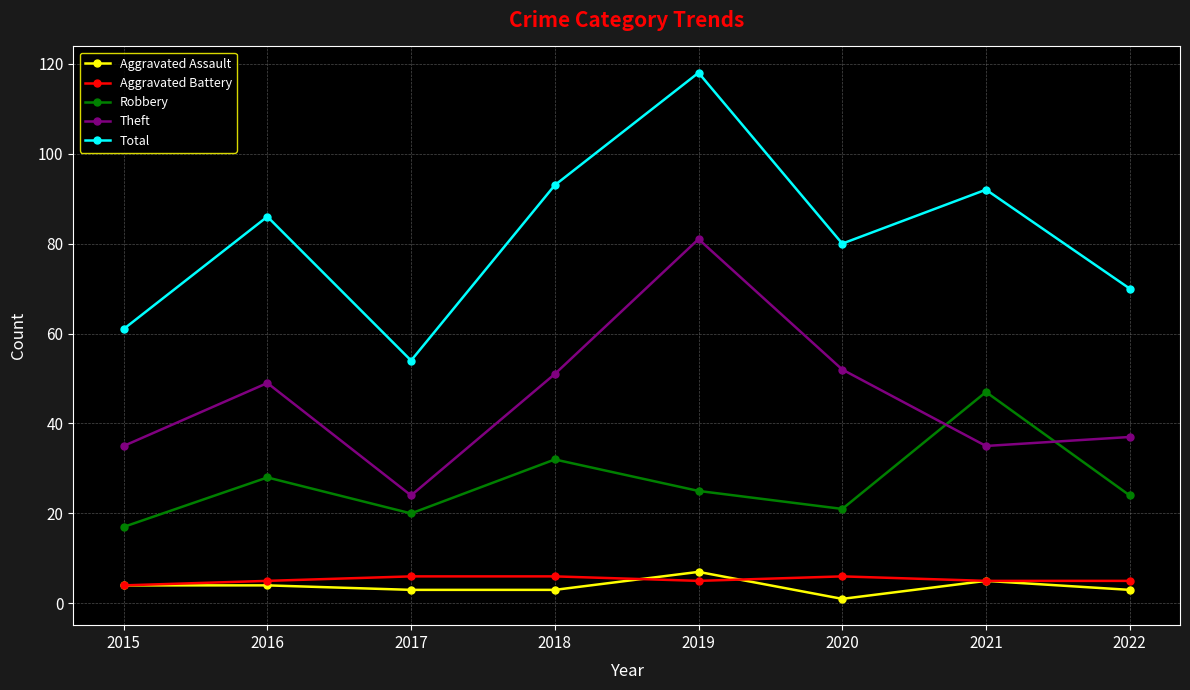

What is the approximate value of Aggravated Assault at 2022?

3